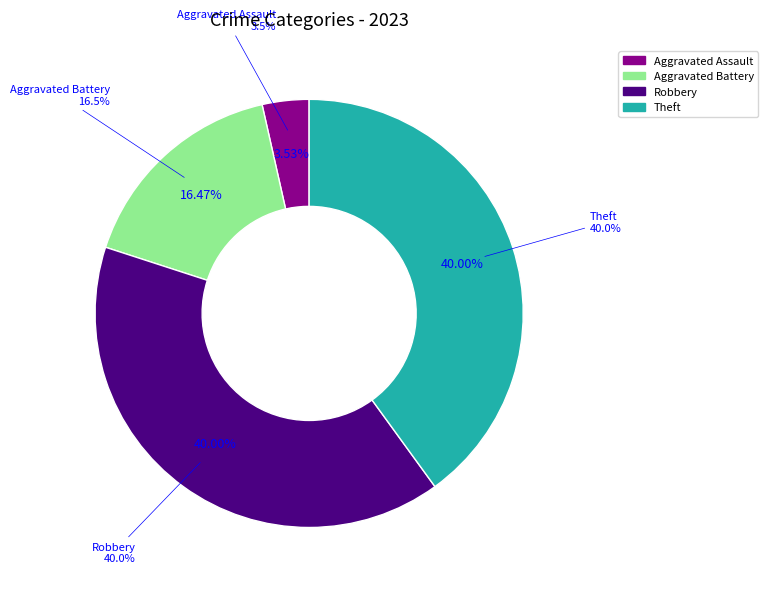

Is it true that Criminal Sexual Assault is 1% of the pie?

False